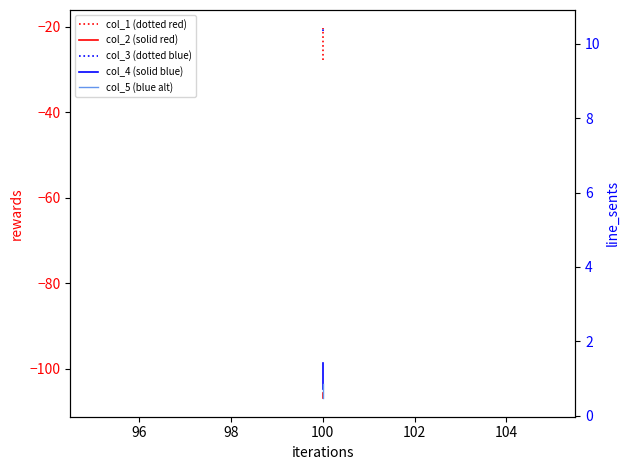

Reading left to right, extract all data points from this chart.

col_1 (dotted red): -27.8	-20.4
col_2 (solid red): -106.9	-105.6
col_3 (dotted blue): 10.3	10.4
col_4 (solid blue): 0.7	1.4
col_5 (blue alt): 0.9	0.5